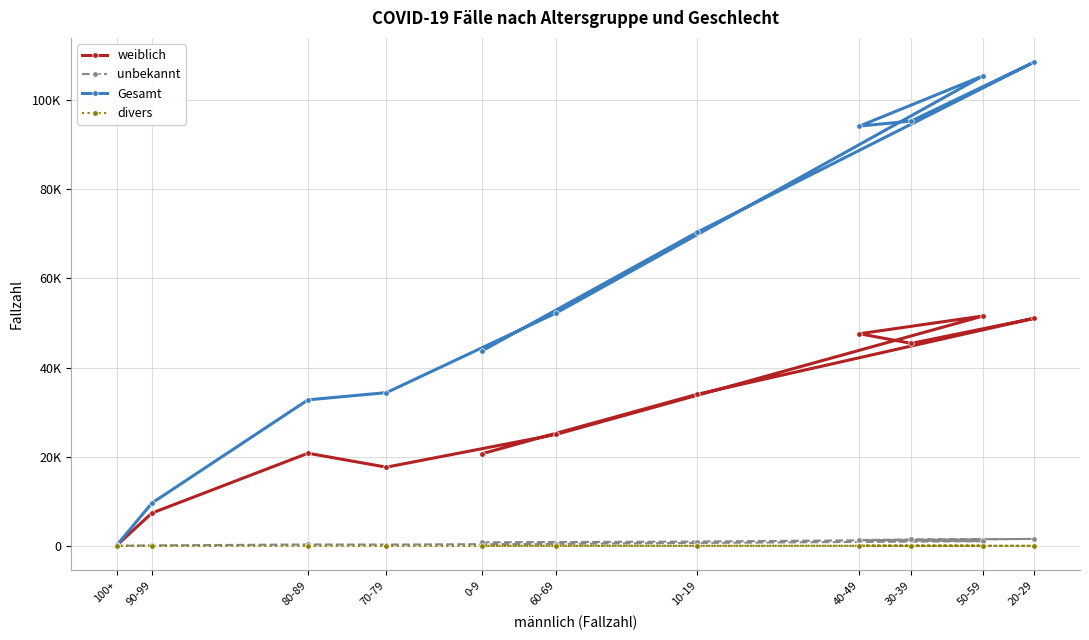

How many data points in divers are less than 4?

5